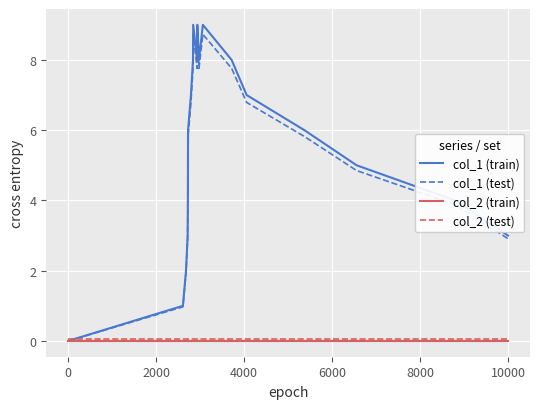

Which series has the widest spread of values?

col_1 (train)